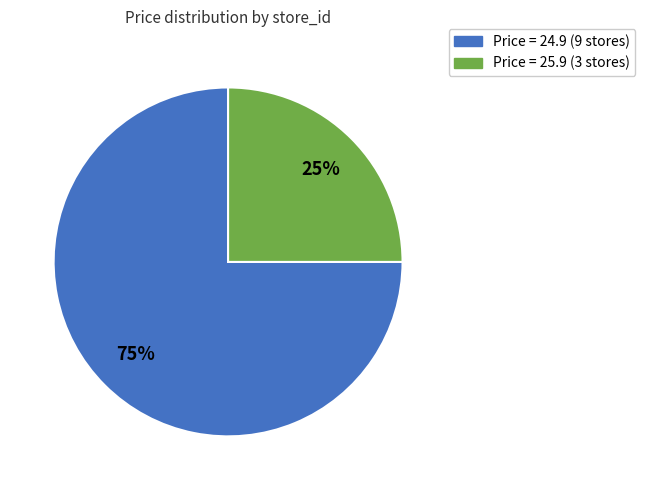

Does any single category account for the majority?

Yes